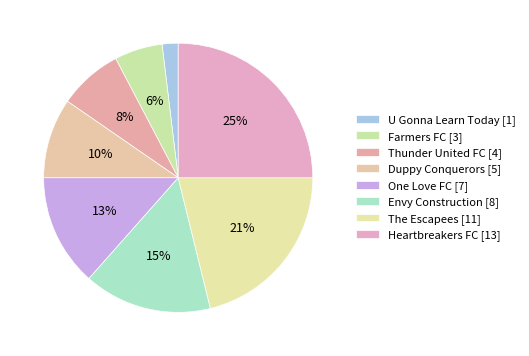

To the nearest percent, what percentage of the pie is Farmers FC?

6%